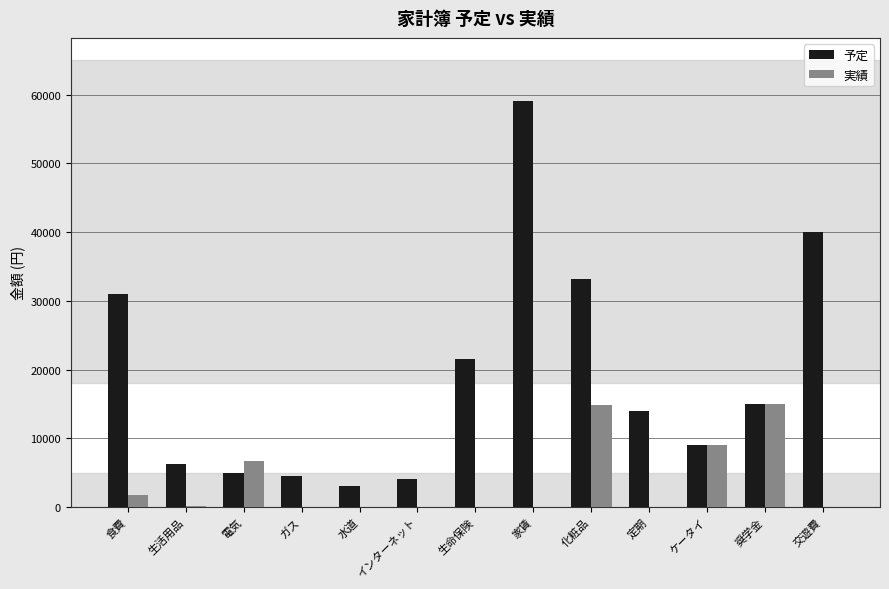

At which label does 予定 reach its peak?

家賃